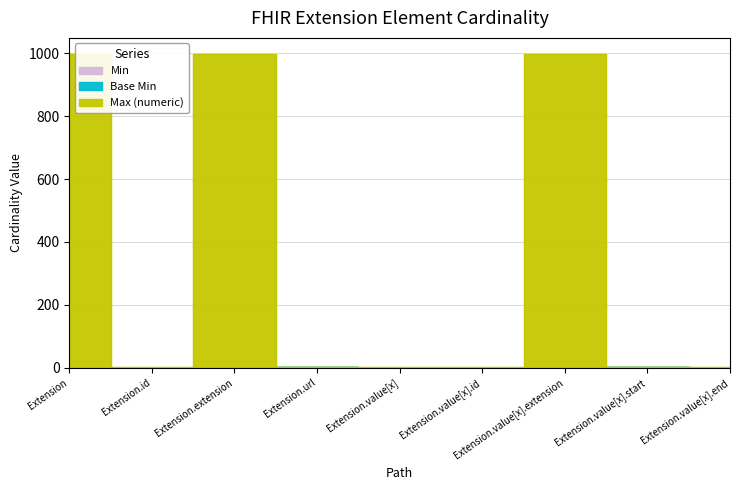

What position from the left is Extension.value[x]?

5